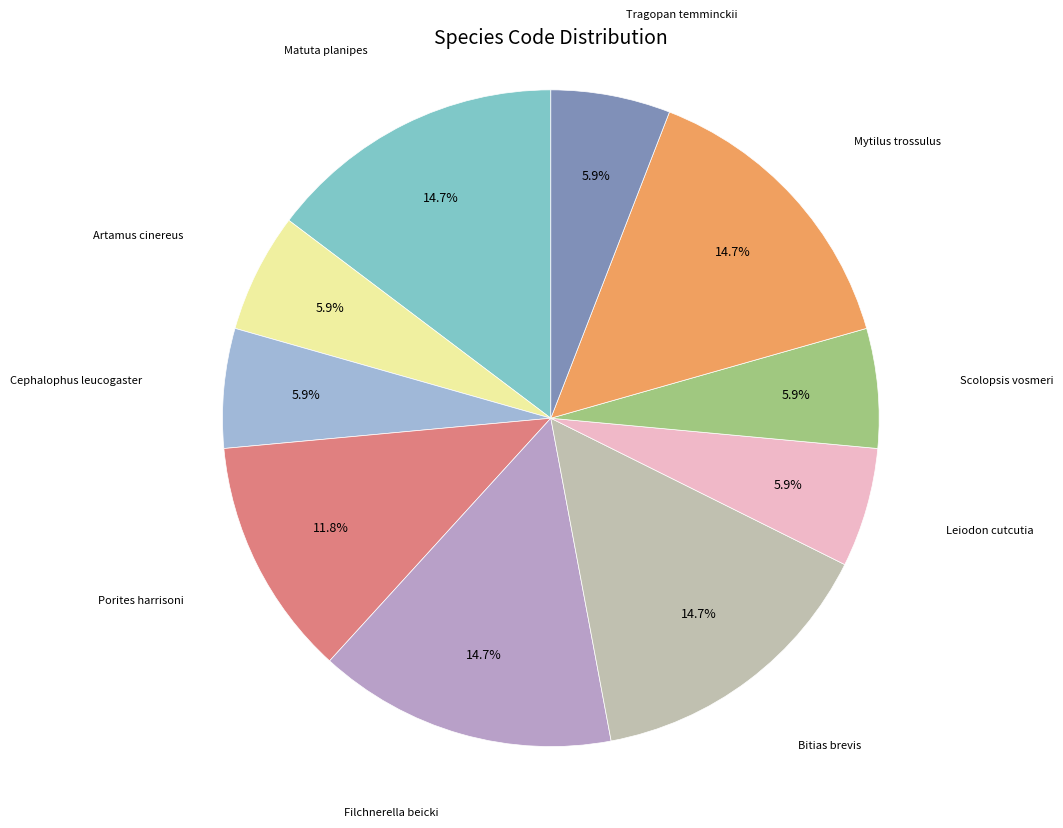

To the nearest percent, what is the average slice percentage?

10%